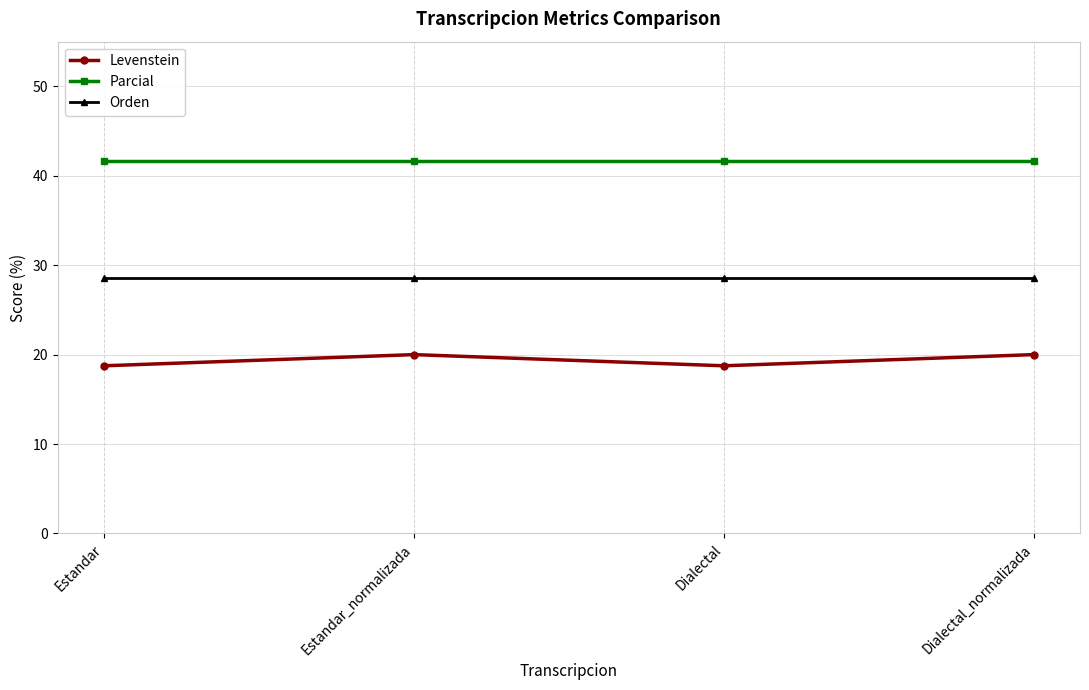

What is the maximum value for Orden?

28.6